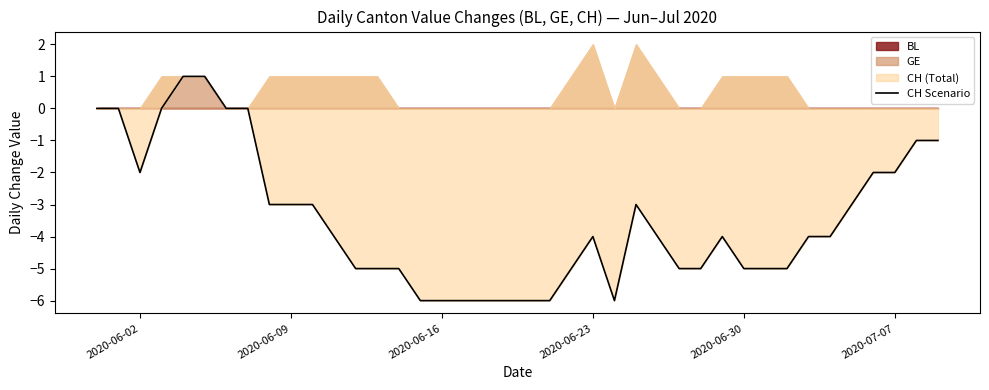

True or false: the data shows -5 at 10.

False